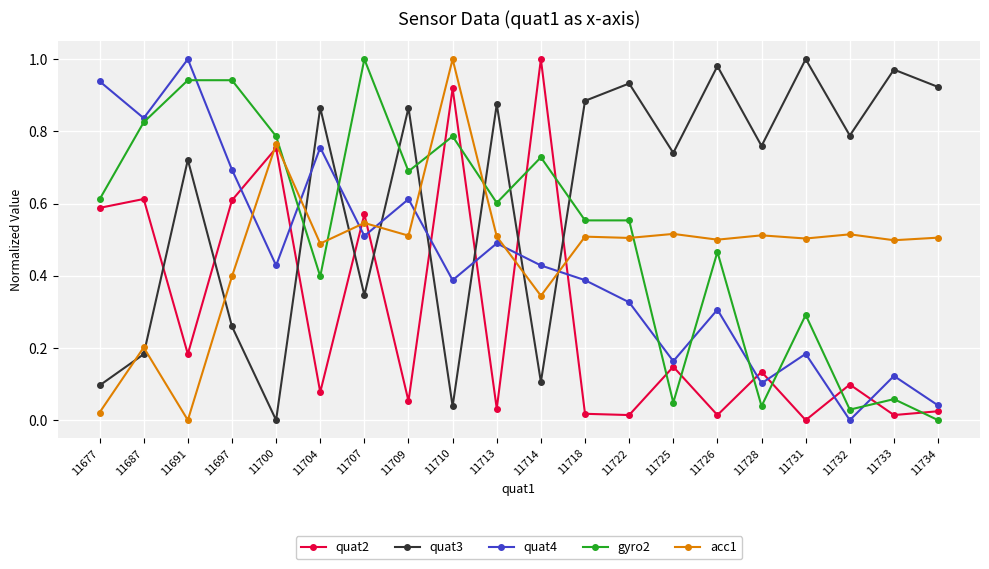

The quat3 series shows 0.3 at 11697. True or false?

True